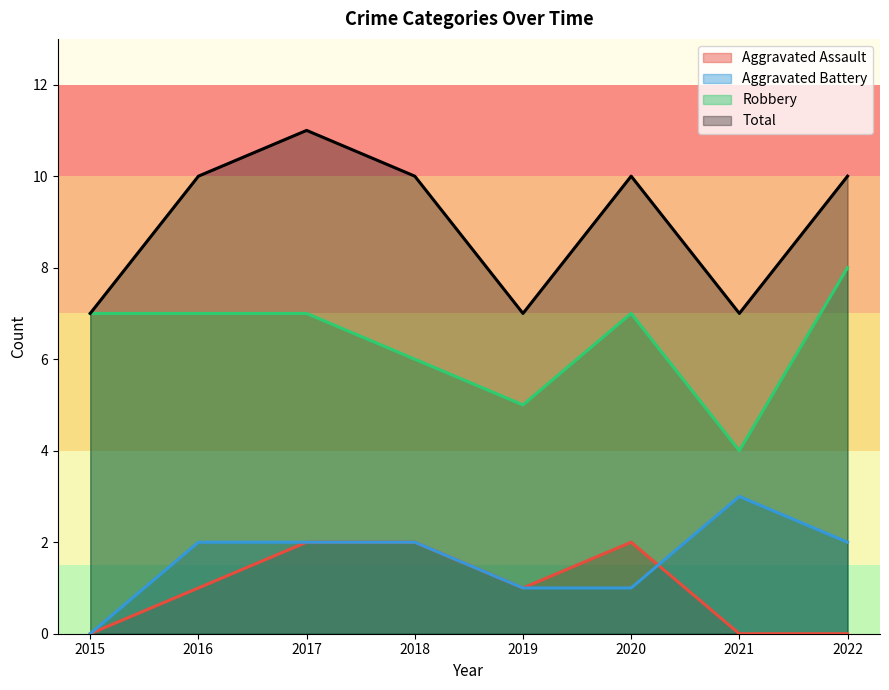

What are all the series names shown in the legend?

Aggravated Assault, Aggravated Battery, Robbery, Total